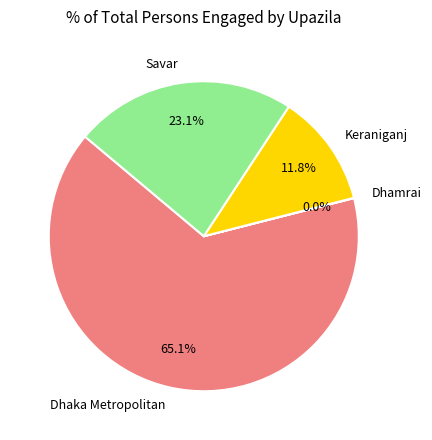

What is the largest slice in the pie chart?

Dhaka Metropolitan